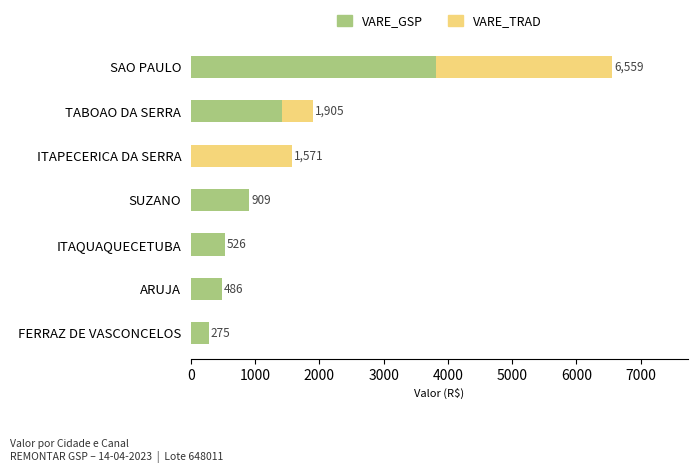

At which category is the sum across all series the highest?

SAO PAULO